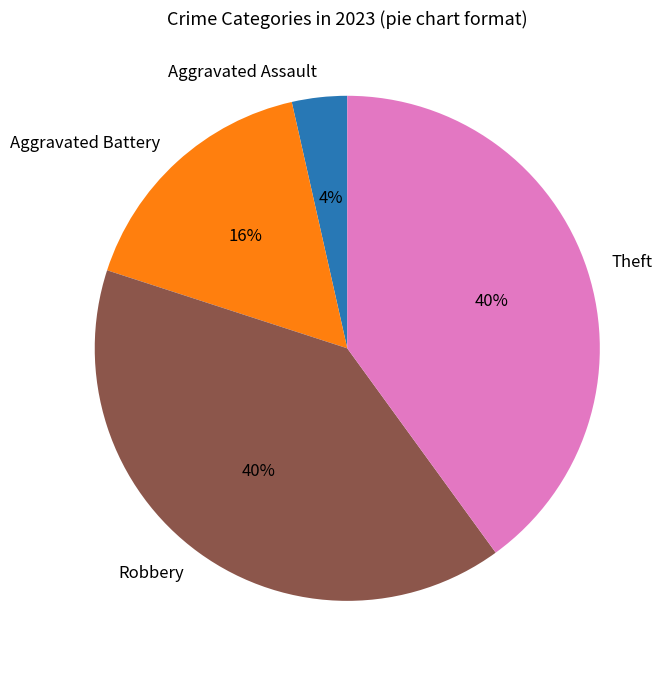

Combined, do Theft and Aggravated Assault account for over 50%?

No